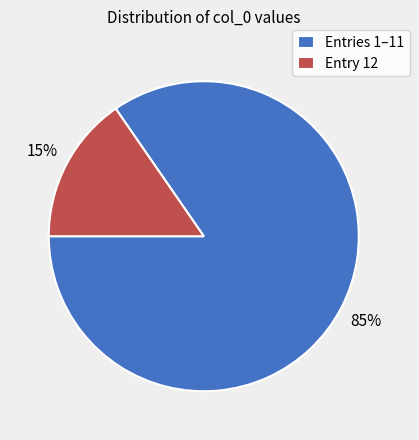

Do Entry 12 and Entries 1–11 together represent more than half of the pie?

Yes